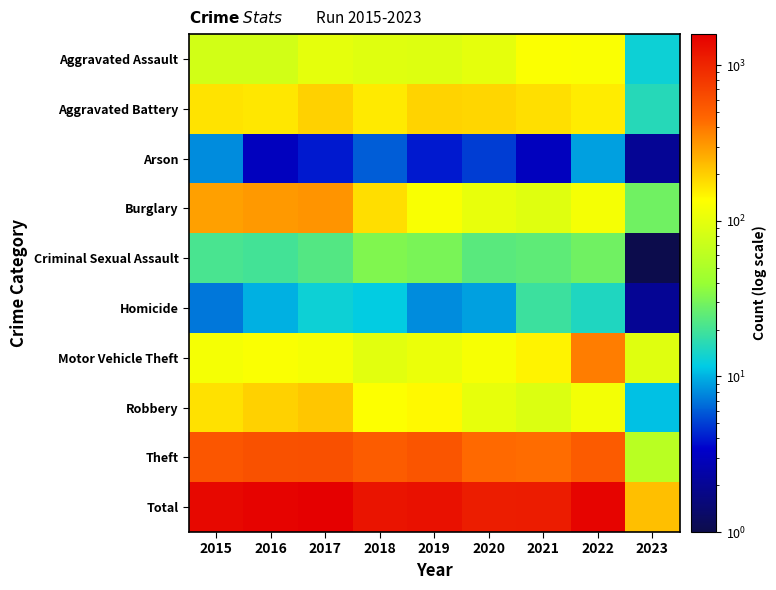

Rank the series at 2022 from highest to lowest value.

Total, Theft, Motor Vehicle Theft, Aggravated Battery, Aggravated Assault, Burglary, Robbery, Criminal Sexual Assault, Homicide, Arson